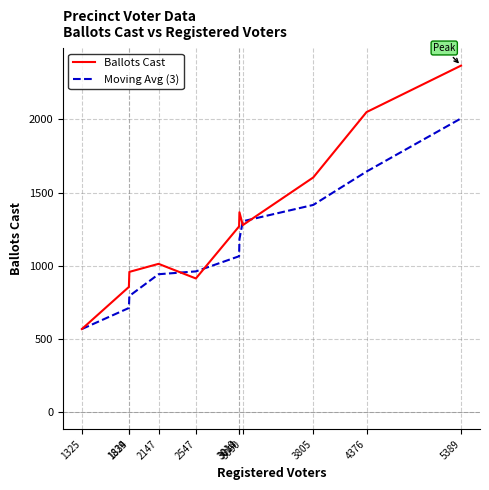

Which series has the largest total across all categories?

Ballots Cast